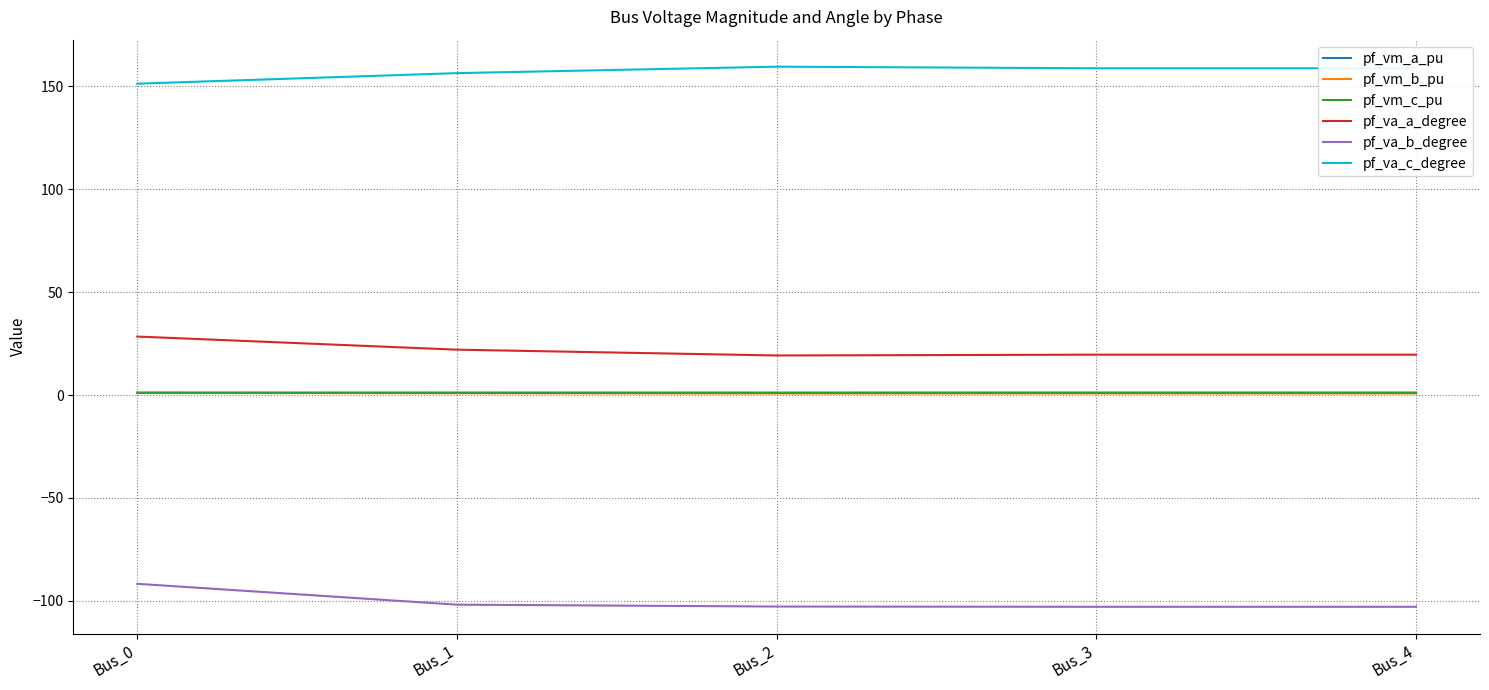

Does the chart have visible grid lines?

Yes